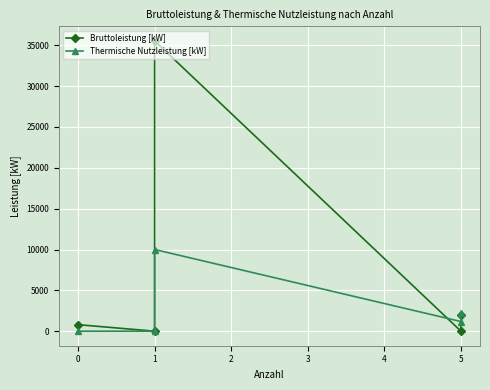

What is the maximum value for Thermische Nutzleistung [kW]?

10000.0